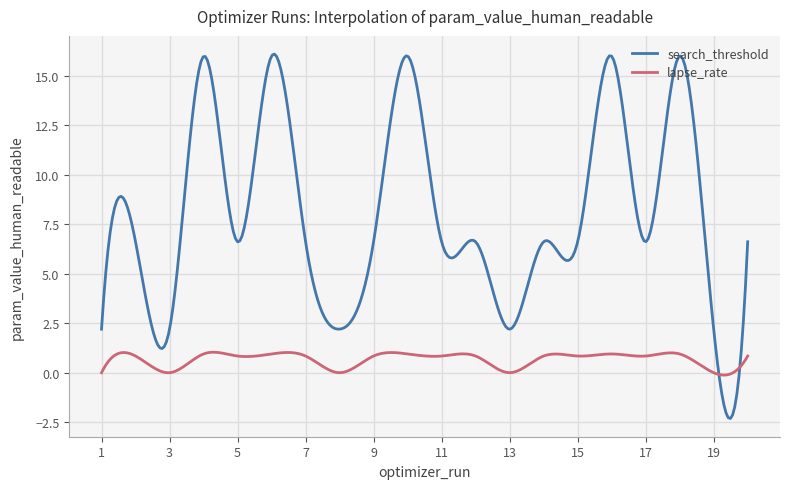

True or false: search_threshold and lapse_rate intersect in this chart.

True